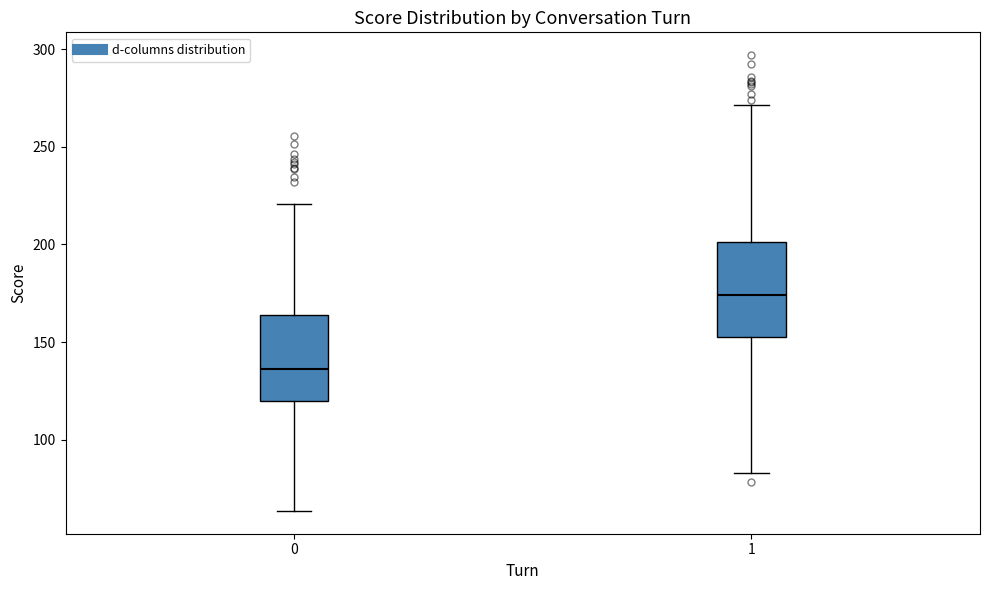

Reading left to right, read every box against the y-axis: the position of its median line, the range the box covers, and the ends of its whiskers. The values are not printed on the chart, so give them approximately, as read against the axis.

0: median 135, box 120 to 165, whiskers 65 to 220
1: median 175, box 155 to 200, whiskers 85 to 270